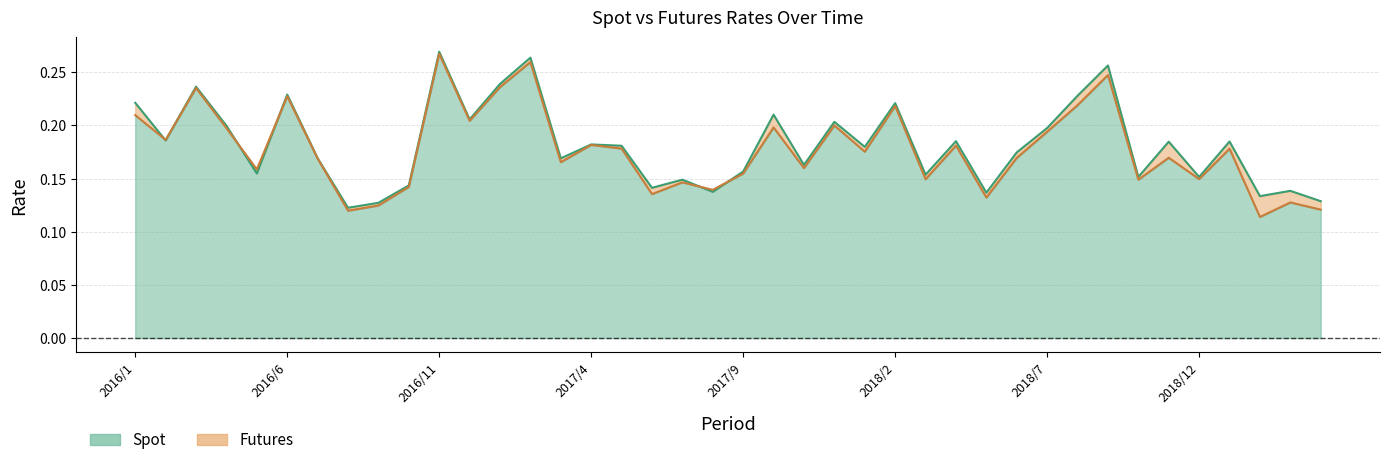

Reading left to right, list all the values displayed in this chart.

spot: 0.2	0.2	0.2	0.2	0.2	0.2	0.2	0.1	0.1	0.1	0.3	0.2	0.2	0.3	0.2	0.2	0.2	0.1	0.1	0.1	0.2	0.2	0.2	0.2	0.2	0.2	0.2	0.2	0.1	0.2	0.2	0.2	0.3	0.2	0.2	0.2	0.2	0.1	0.1	0.1
futures: 0.2	0.2	0.2	0.2	0.2	0.2	0.2	0.1	0.1	0.1	0.3	0.2	0.2	0.3	0.2	0.2	0.2	0.1	0.1	0.1	0.2	0.2	0.2	0.2	0.2	0.2	0.1	0.2	0.1	0.2	0.2	0.2	0.2	0.1	0.2	0.1	0.2	0.1	0.1	0.1